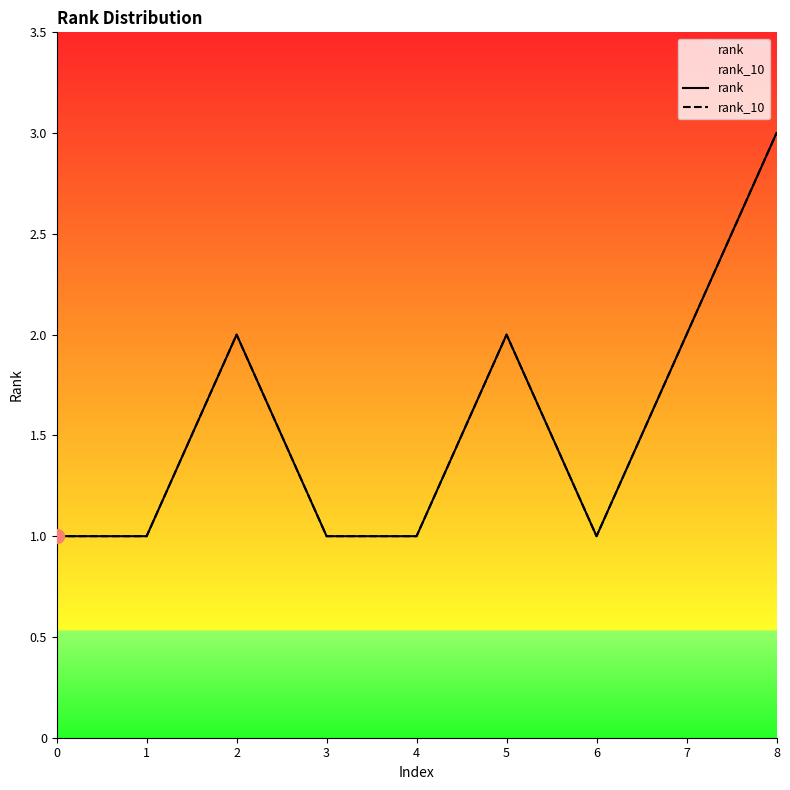

Read the rank_10 value at 8.

3